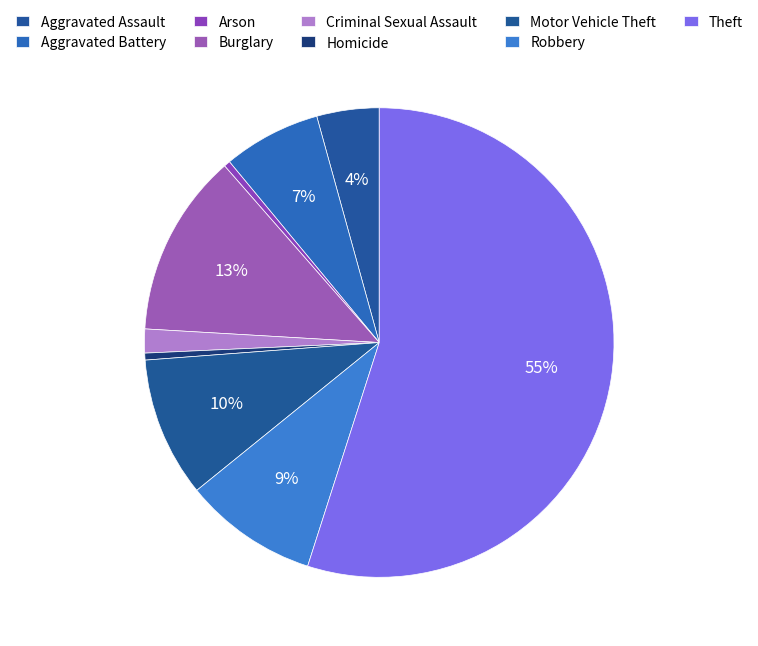

Between Burglary and Robbery, which is larger?

Burglary